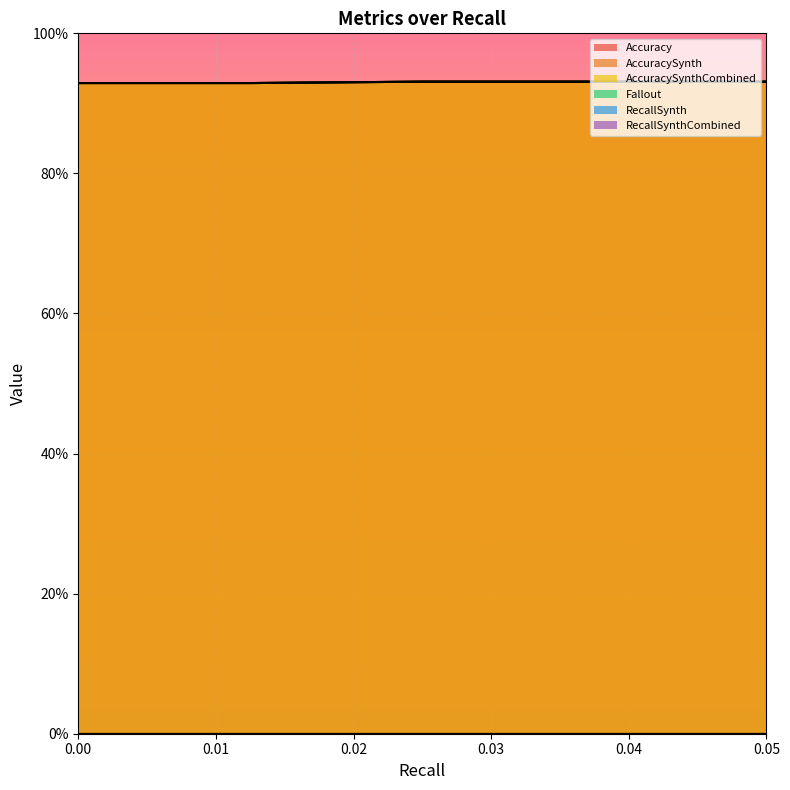

Read the AccuracySynth value at 0.

0.9